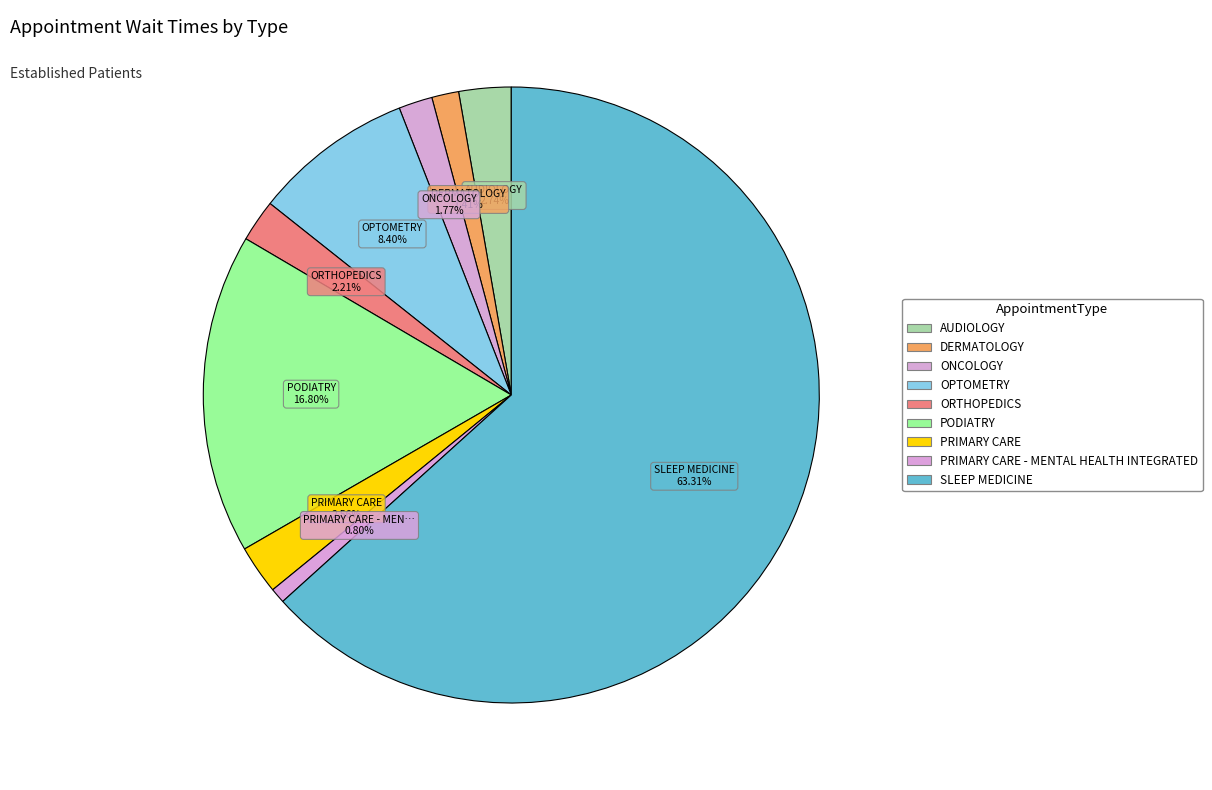

What is the majority slice?

SLEEP MEDICINE